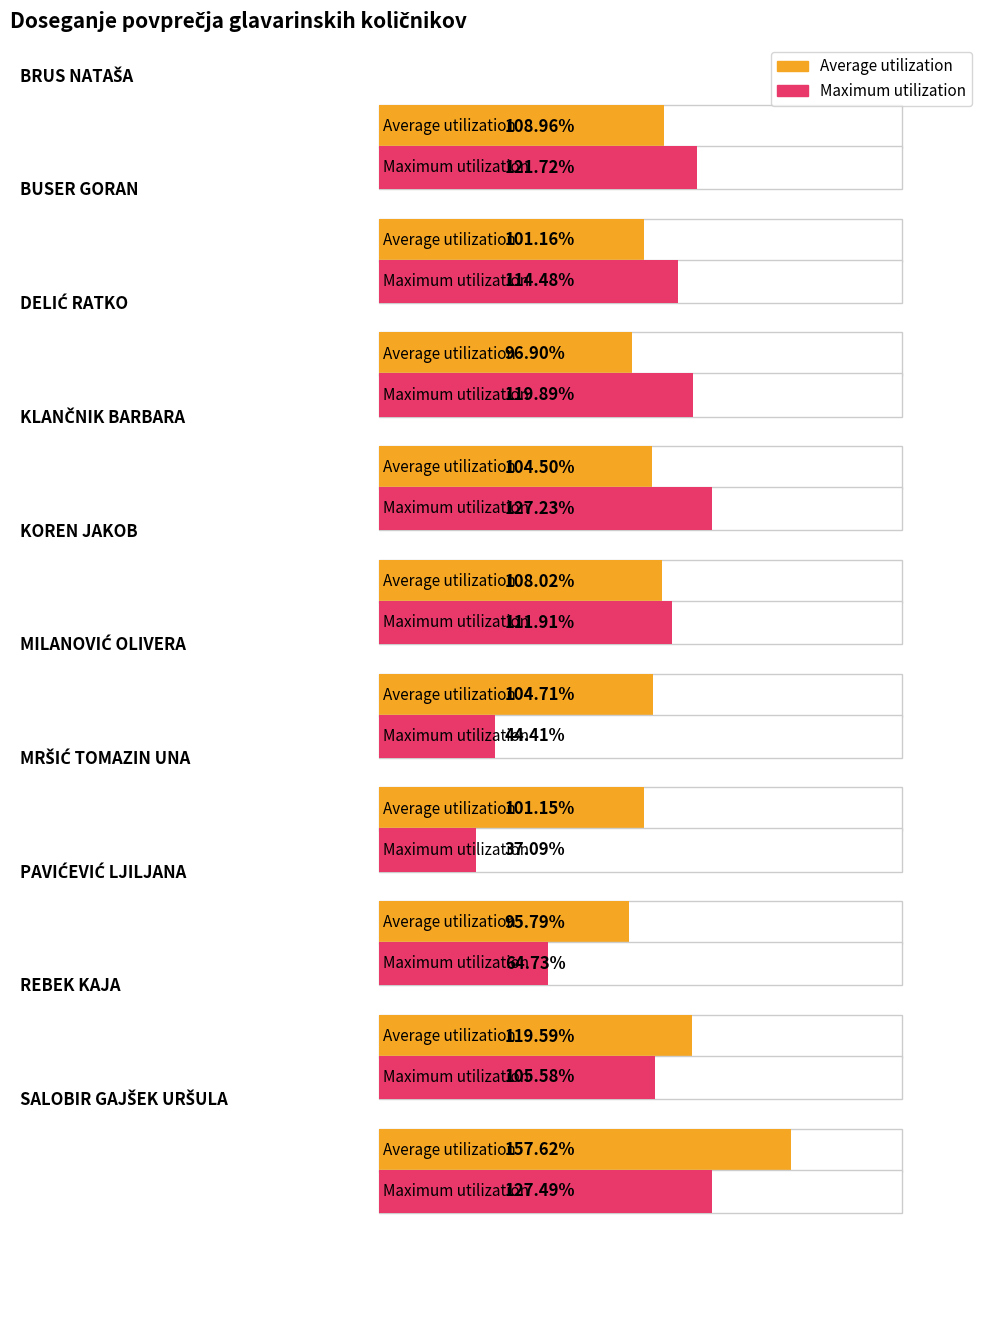

What position from the right is BUSER GORAN?

9